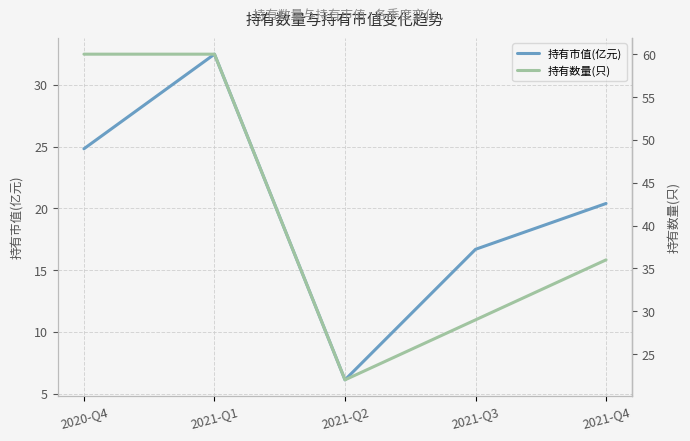

Reading right to left, list all the values displayed in this chart.

持有市值(亿元): 20.4	16.7	6.1	32.5	24.8
持有数量(只): 36.0	29.0	22.0	60.0	60.0